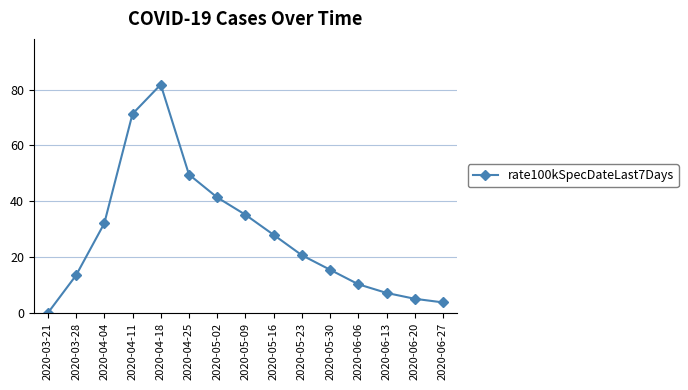

Reading left to right, extract all data points from this chart.

0.0	13.5	32.1	71.3	81.8	49.6	41.4	35.2	28.0	20.7	15.5	10.3	7.2	5.1	3.8